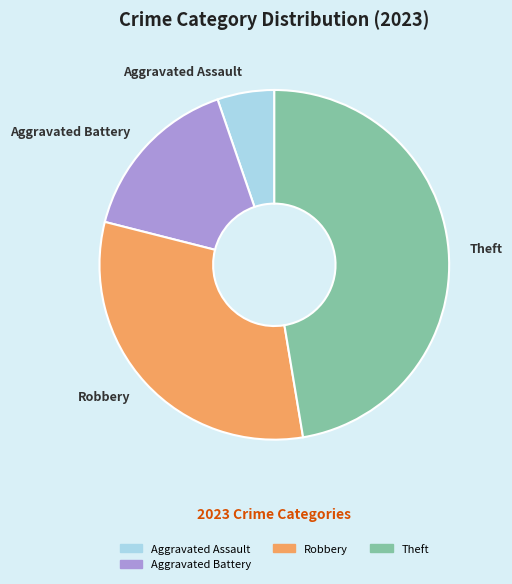

How many slices are in this pie chart?

4